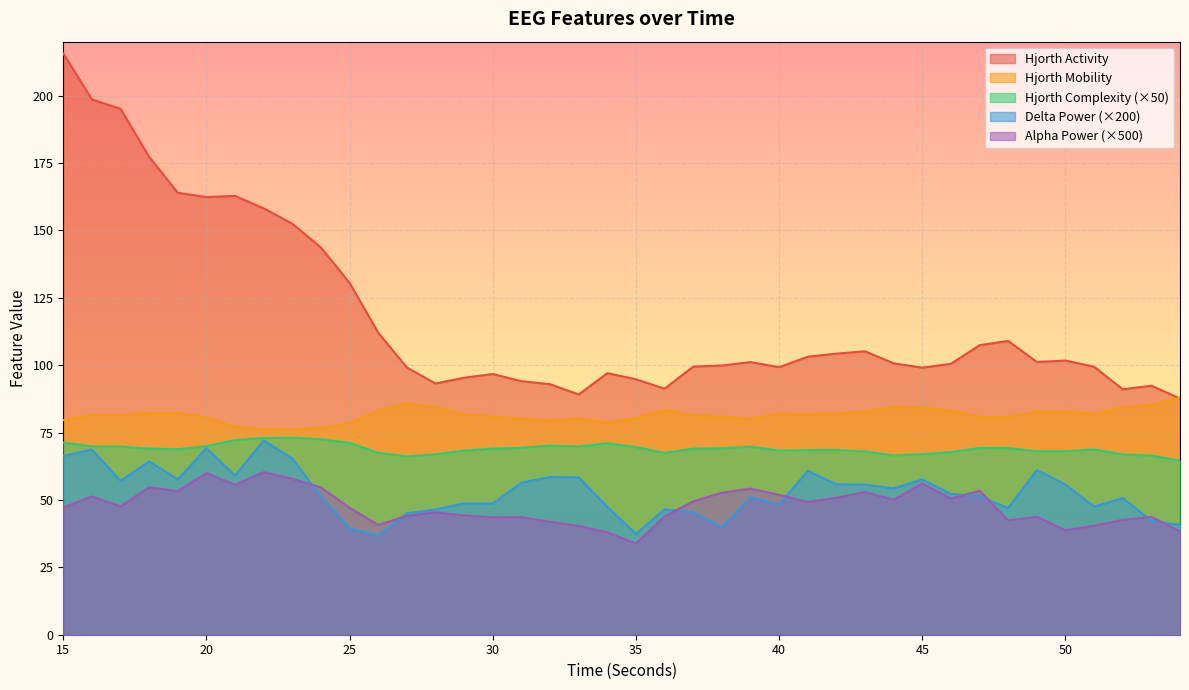

True or false: hjorthComplexity_EEG and hjorthActivity_EEG intersect in this chart.

False